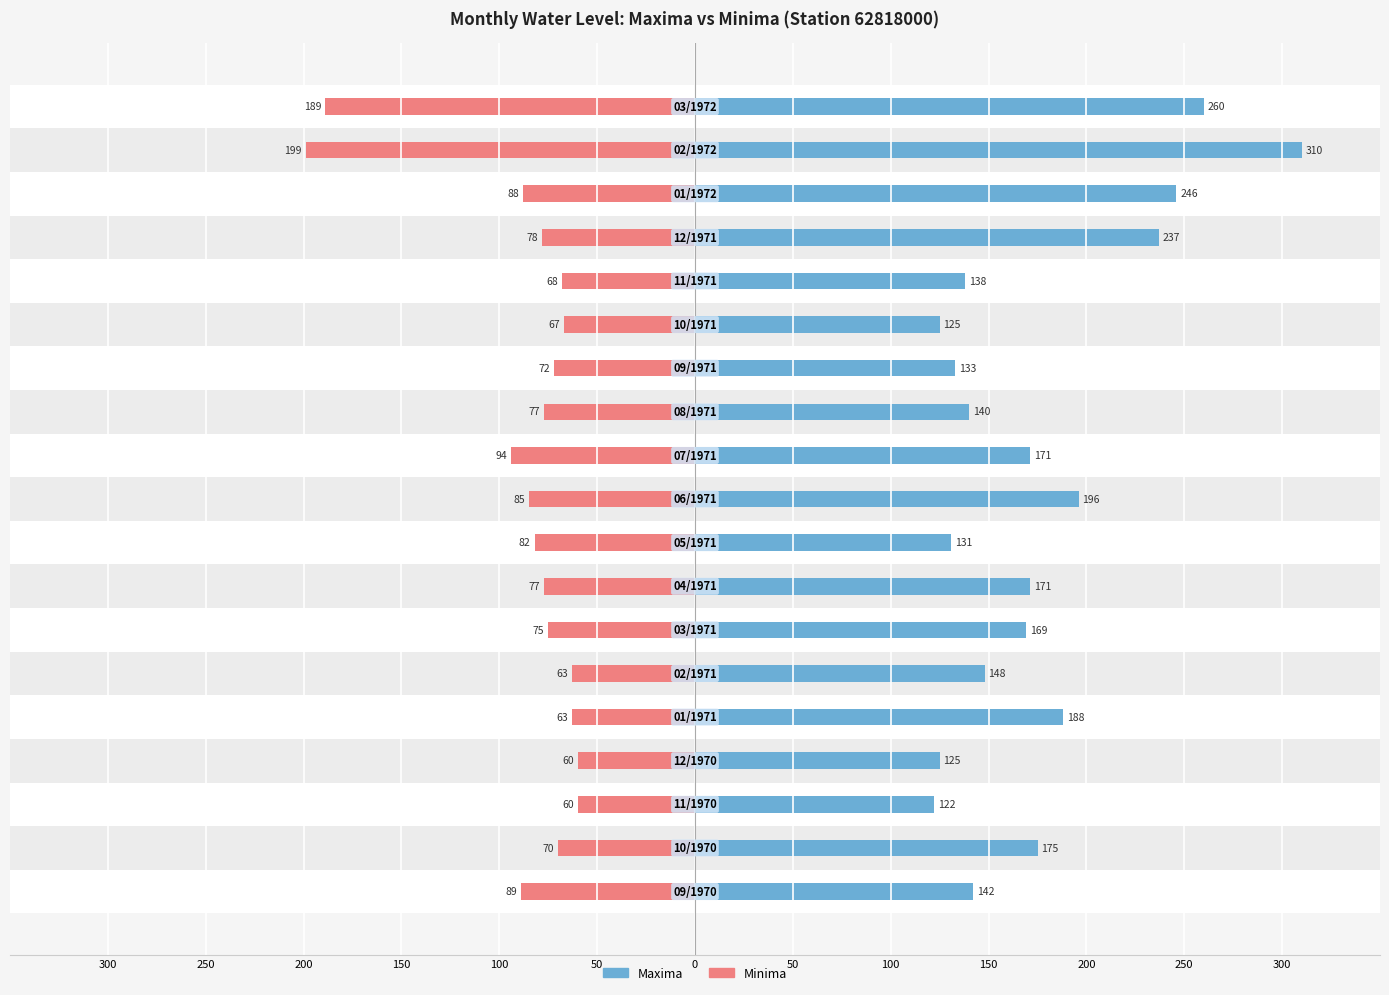

List the series in order of their overall mean, highest first.

Maxima, Minima